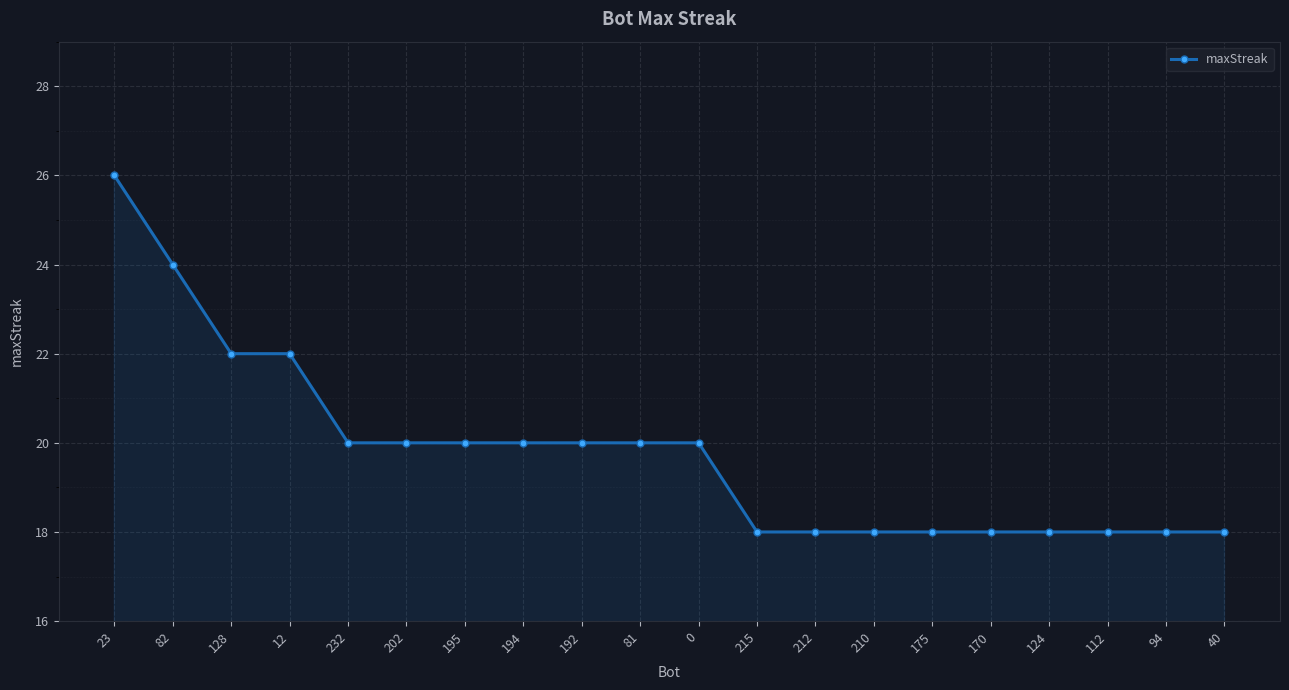

What is the sum of all values?

396